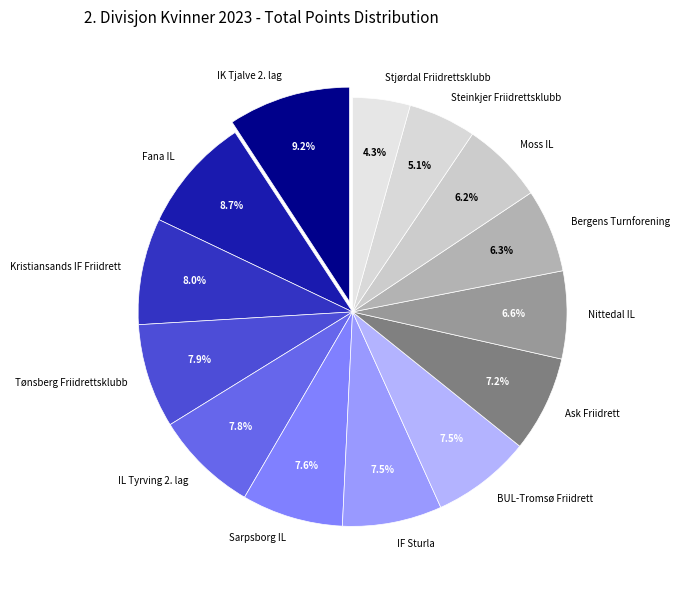

Approximately how many times larger is the value at Stjørdal Friidrettsklubb compared to Bergens Turnforening?

0.7